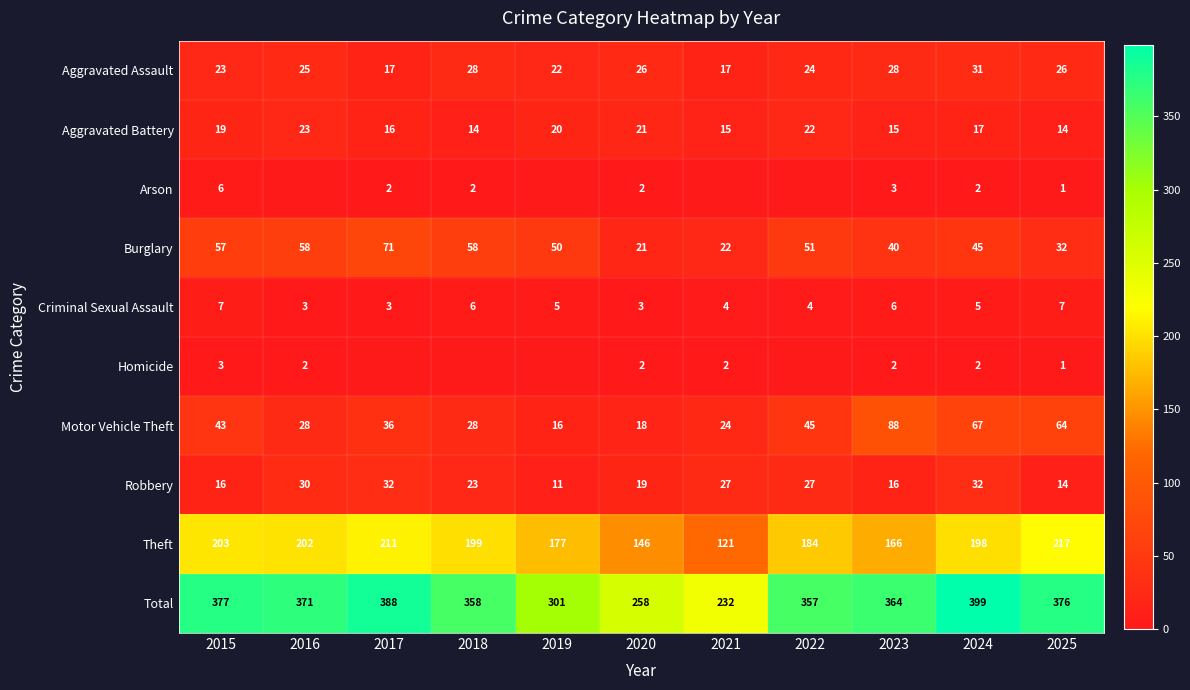

What is the approximate value of Burglary at 2015, to the nearest 5?

55